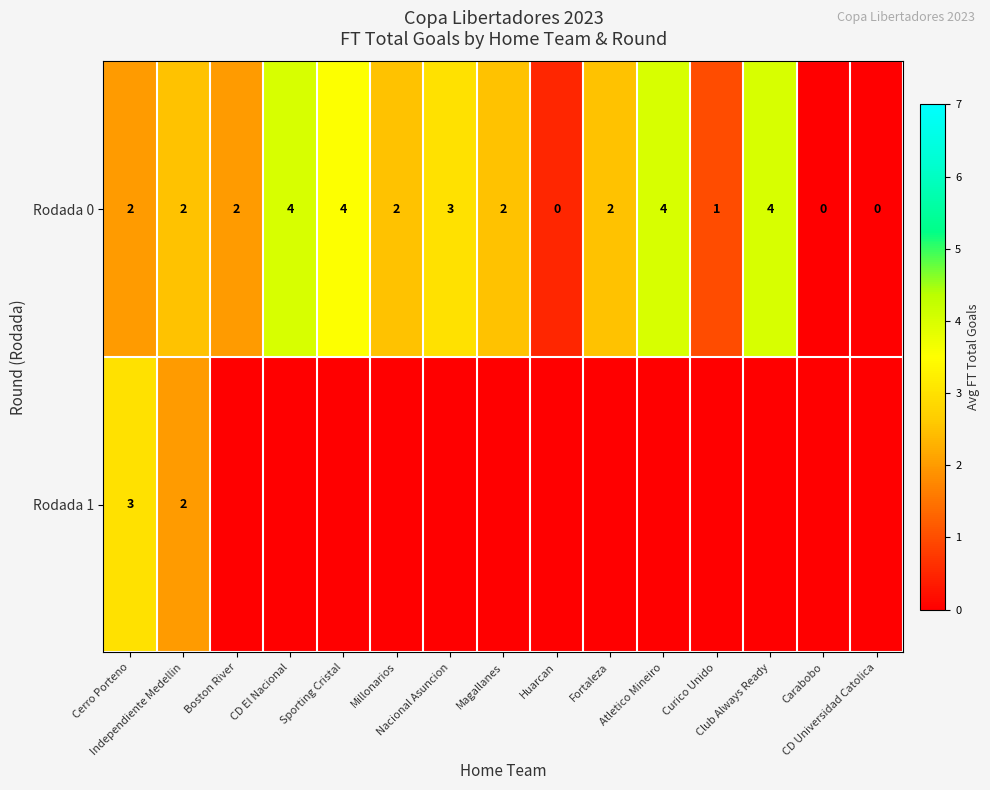

What is the difference between the second highest and second lowest values in the Rodada 0 series?

4